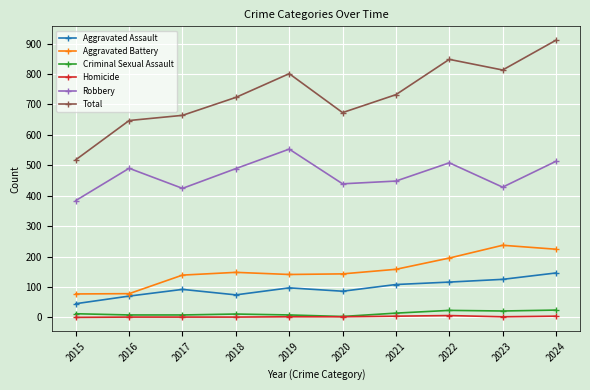

What is the difference between the highest and lowest values at 2020?

671